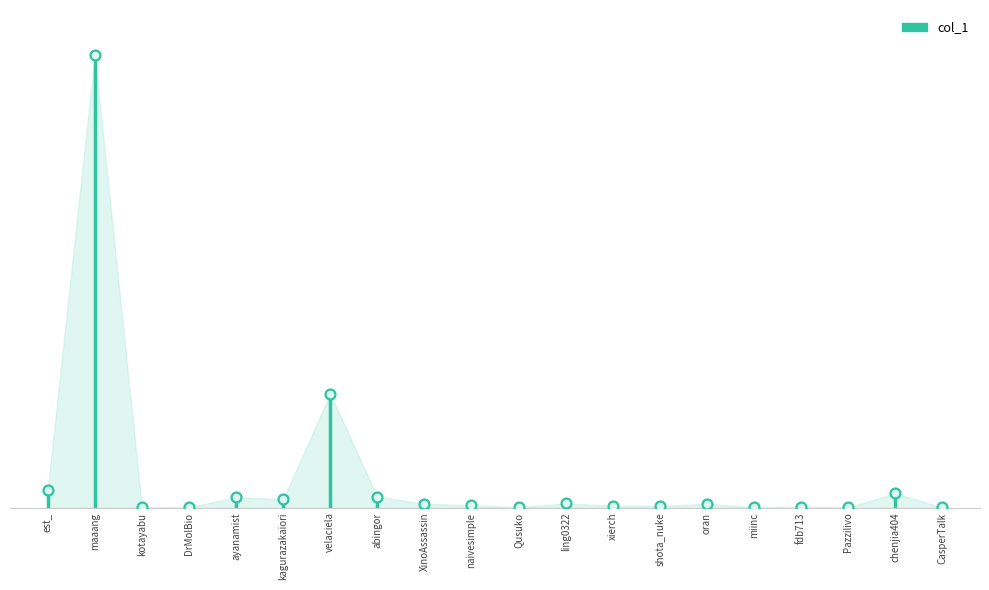

Between maaang and DrMolBio, which is larger?

maaang